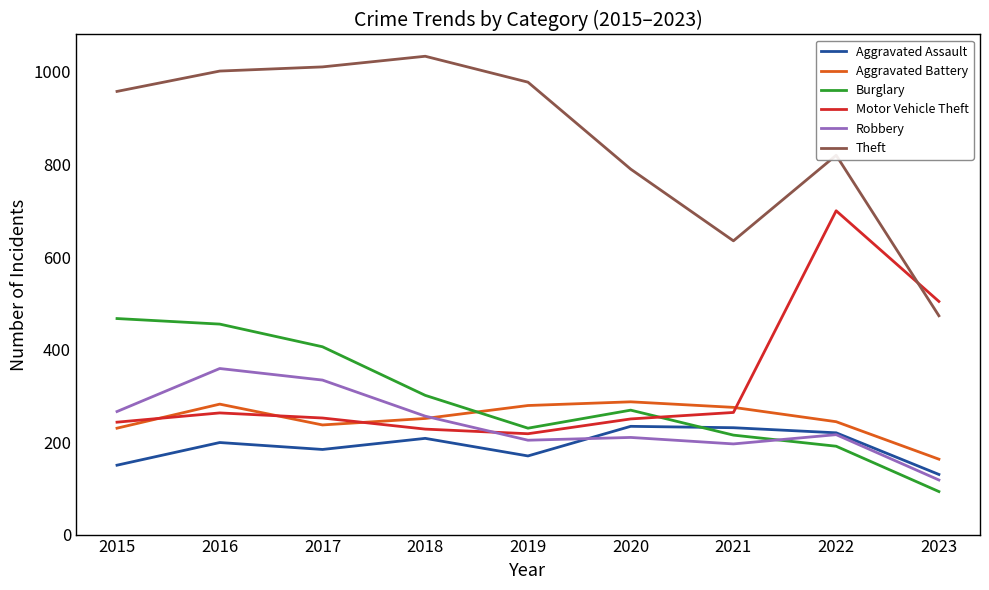

At 2017, list the series in order from largest to smallest.

Theft, Burglary, Robbery, Motor Vehicle Theft, Aggravated Battery, Aggravated Assault